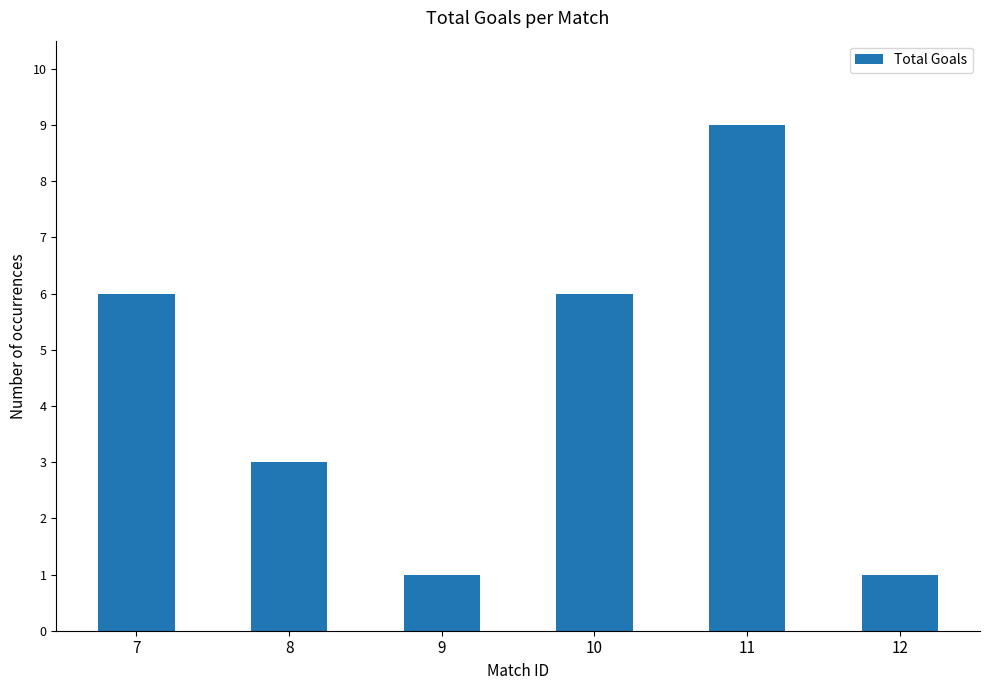

Is it true that the value at 9 is 2?

False